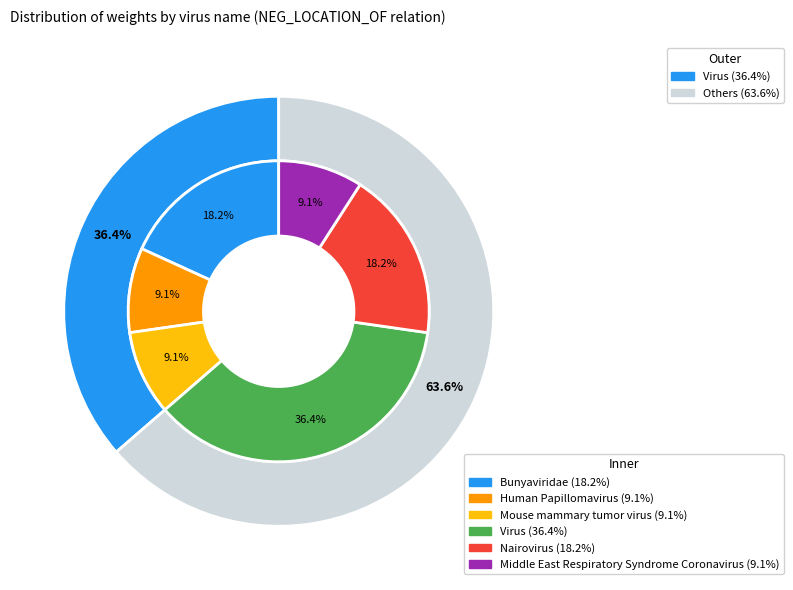

To the nearest percent, what is the difference between the Middle East Respiratory Syndrome Coronavirus and Nairovirus slice percentages?

9%